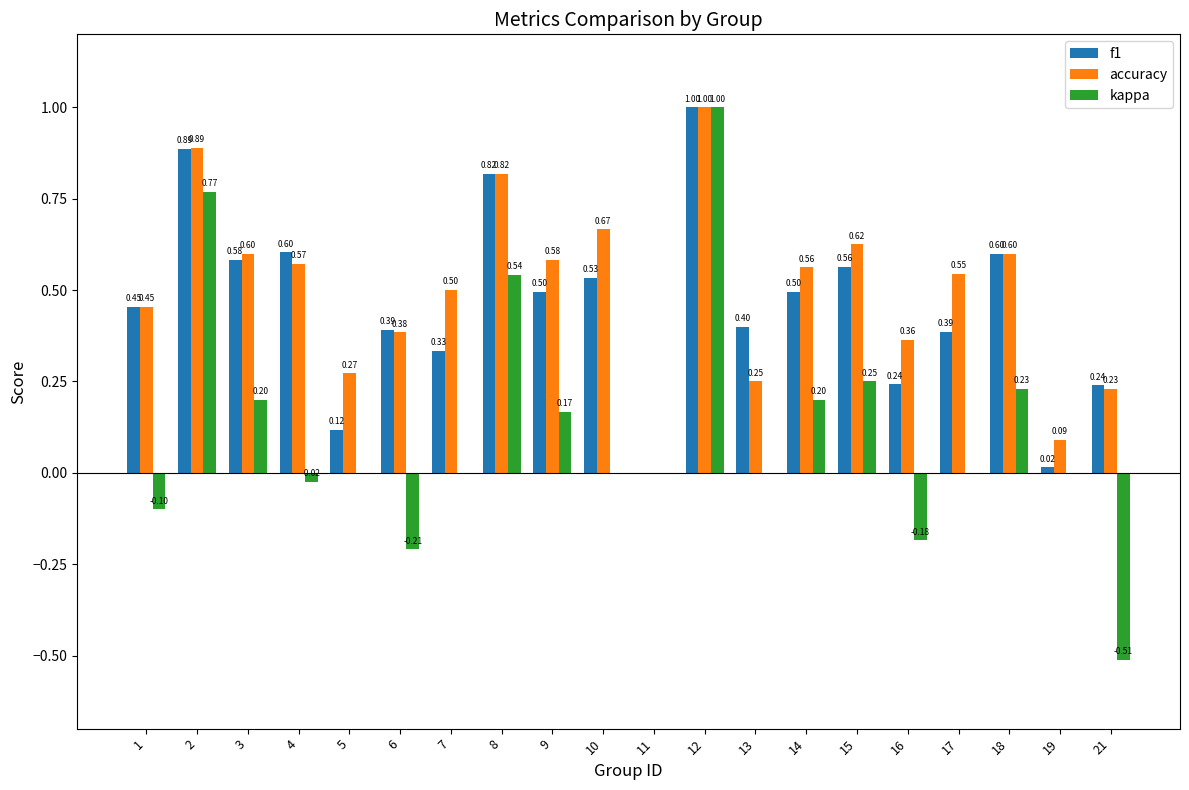

Where is accuracy nearest to the value 0?

11